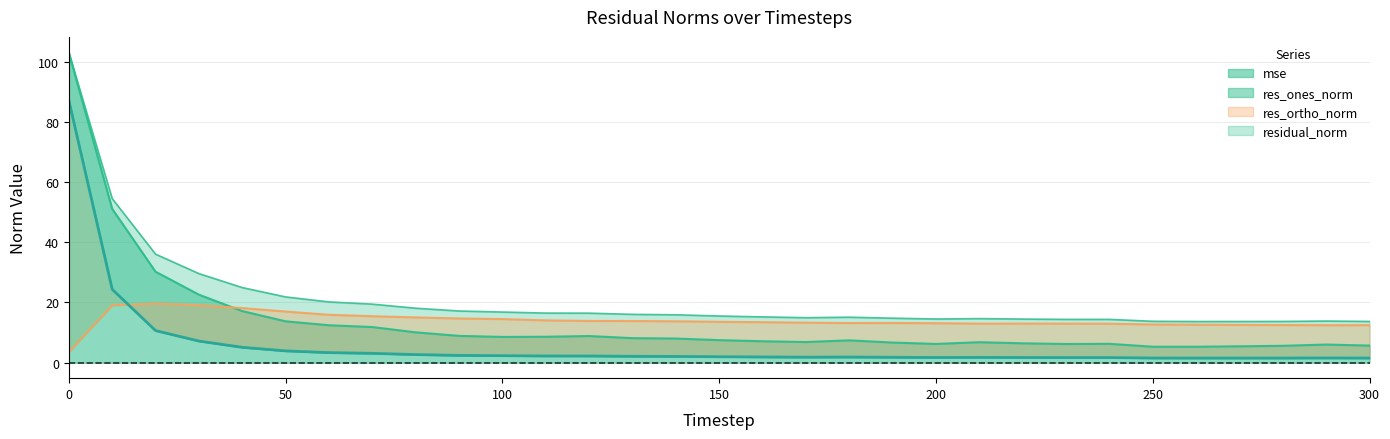

How many interior local peaks does the mse series have?

4